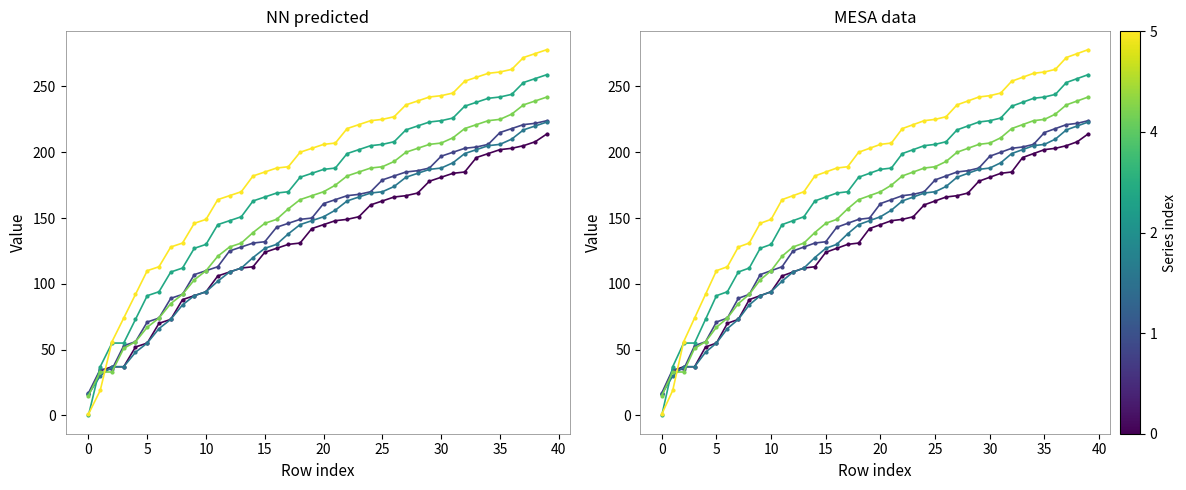

How many lines are shown in the chart?

6